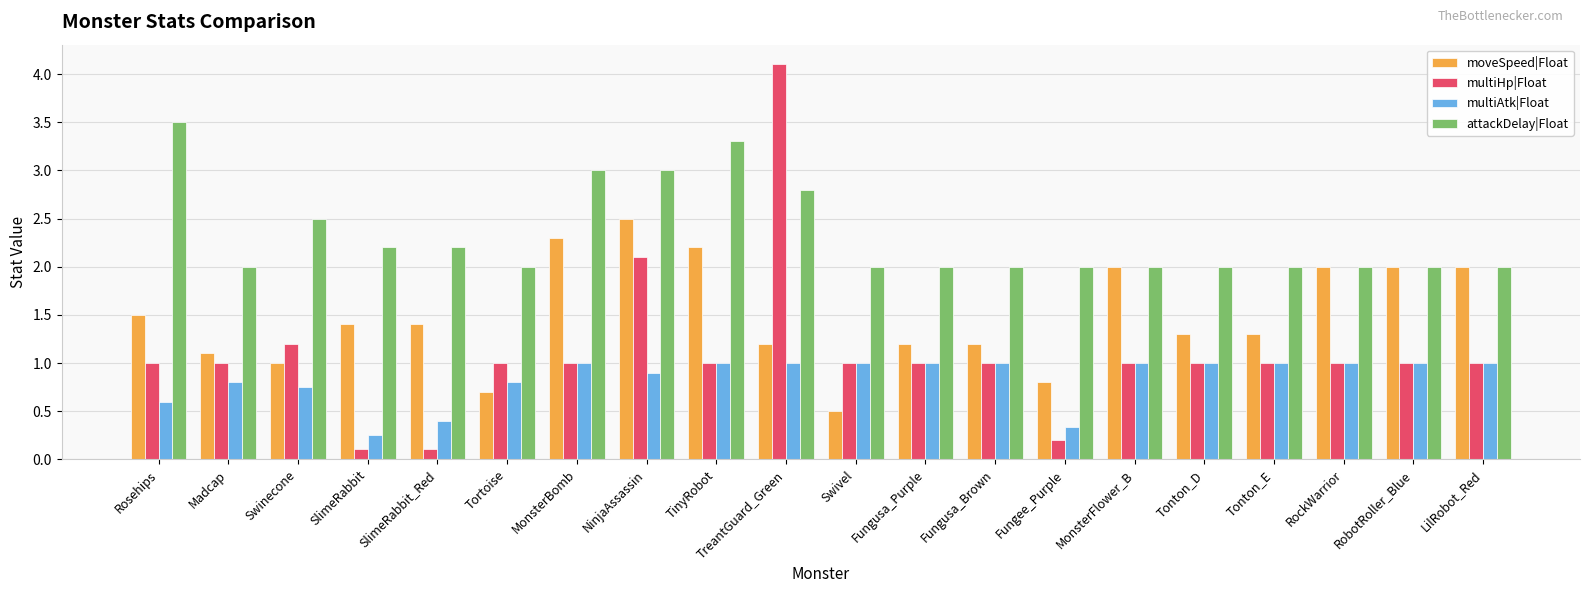

At which label does multiHp|Float reach its peak?

TreantGuard_Green